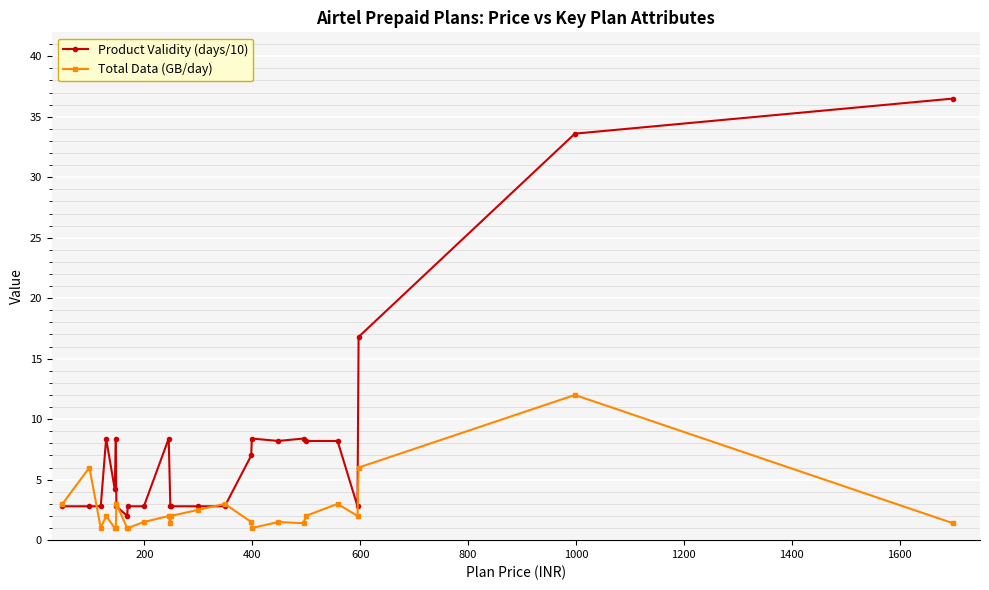

Rank the series by their average value, from lowest to highest.

Total Data (GB/day), Product Validity (days/10)